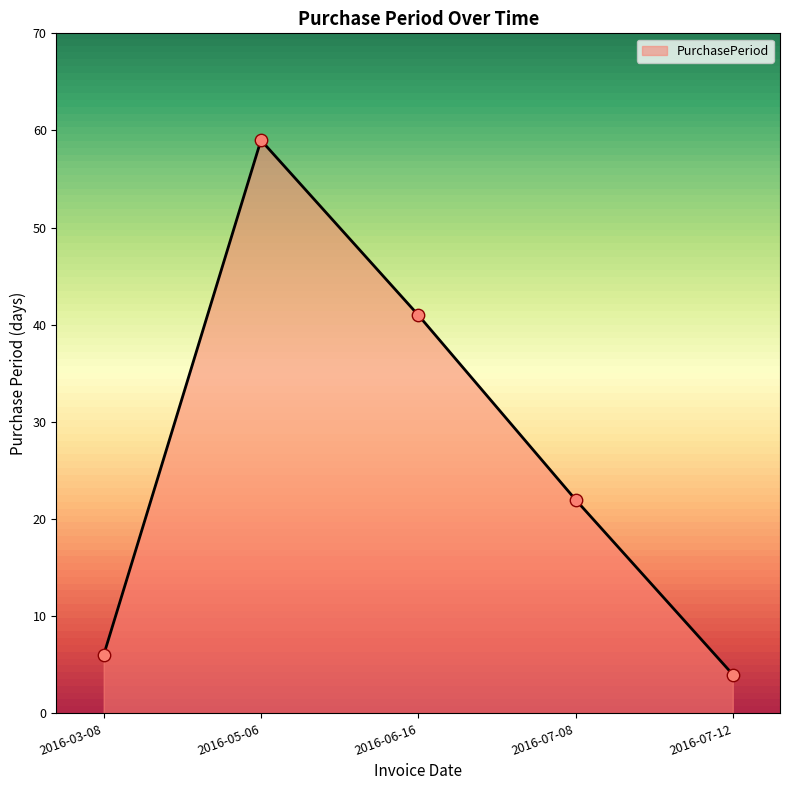

Between 2016-05-06 and 2016-07-08, which is larger?

2016-05-06